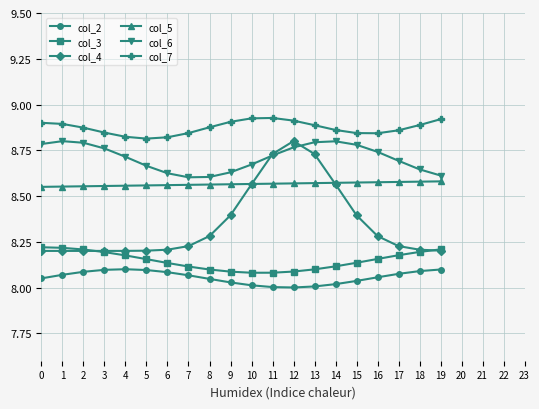

What is the total value across all series at 1?

50.7